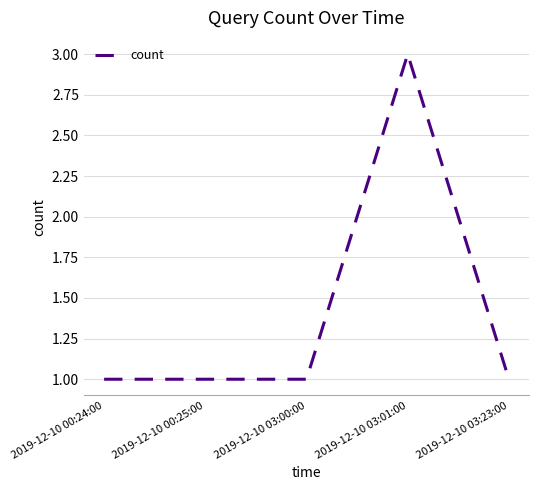

How many values are between 1 and 2?

4